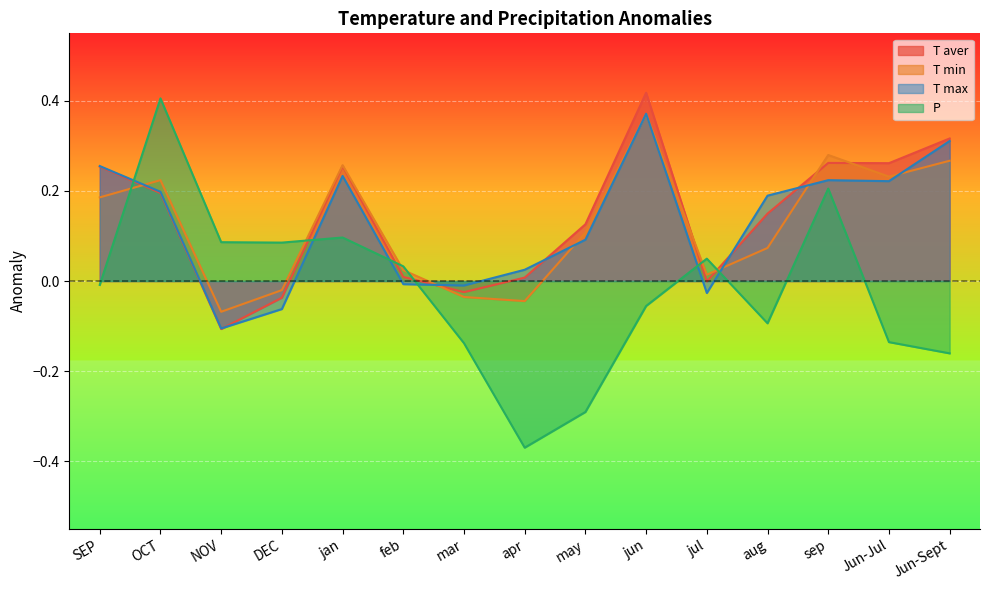

In T min, how many points are lower than both neighbors (excluding endpoints)?

4